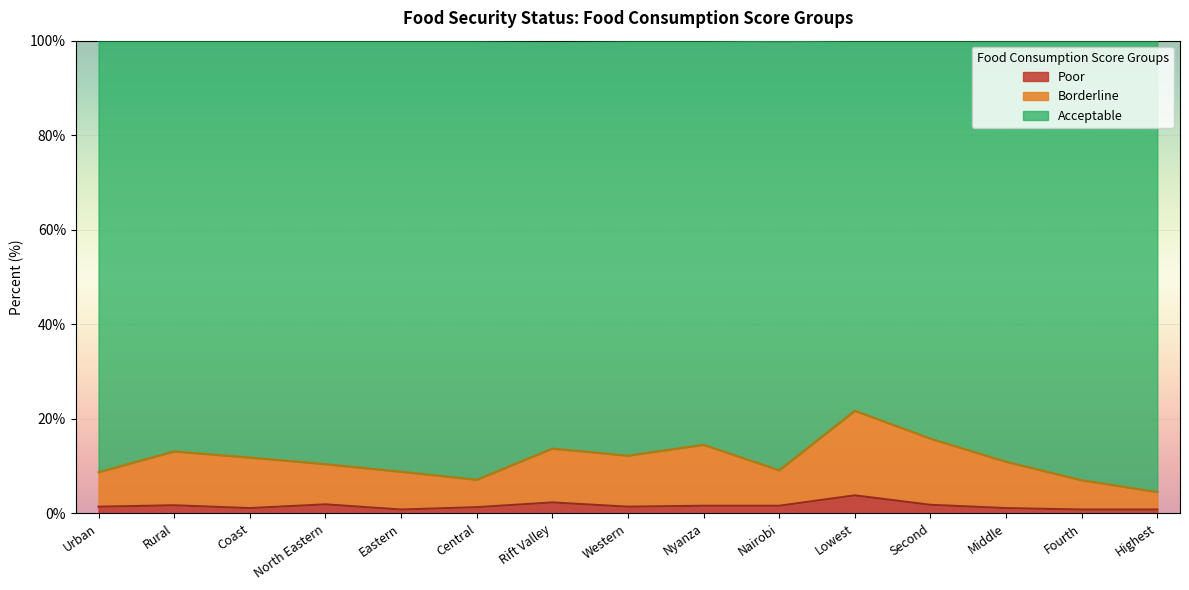

How many categories are shown in the chart?

15